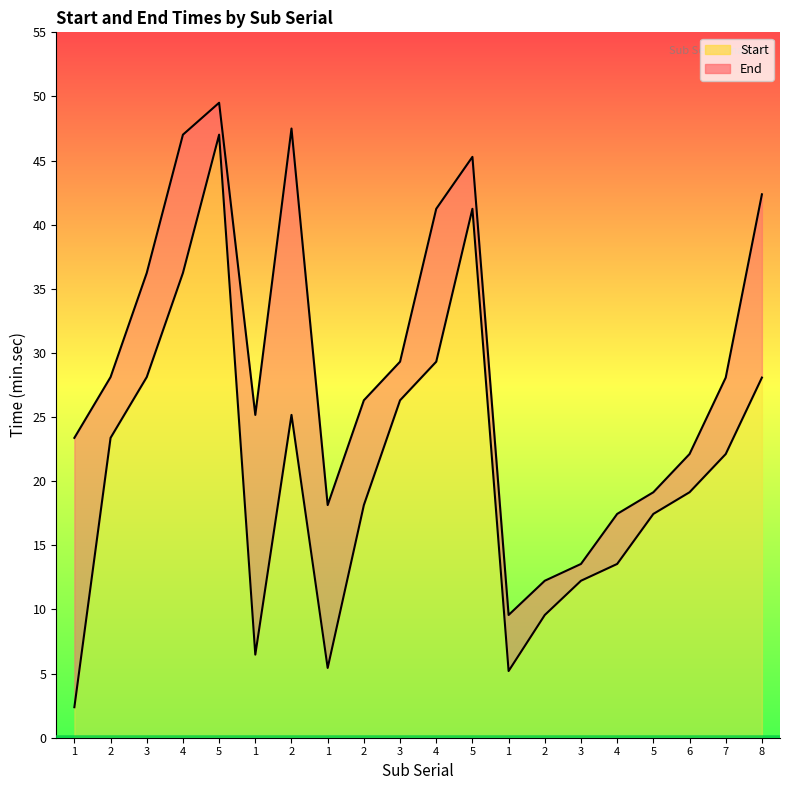

True or false: Start and End cross at least once.

False